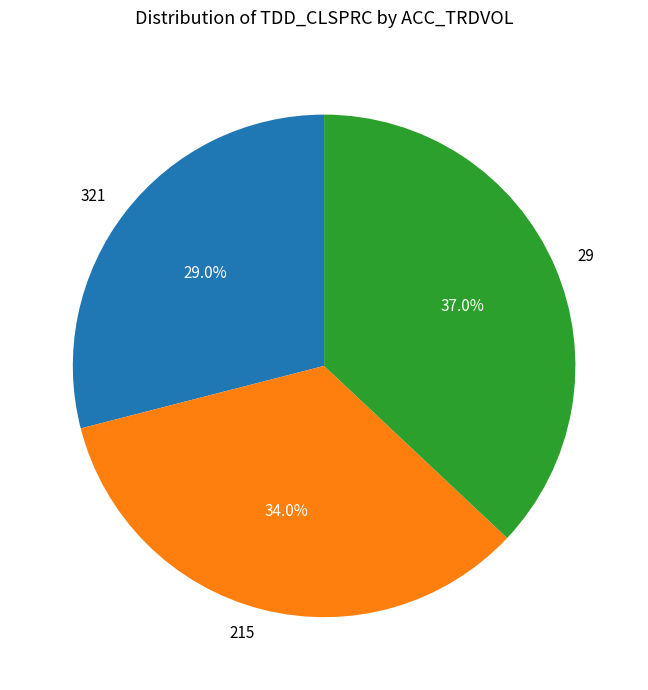

What is the largest slice in the pie chart?

29